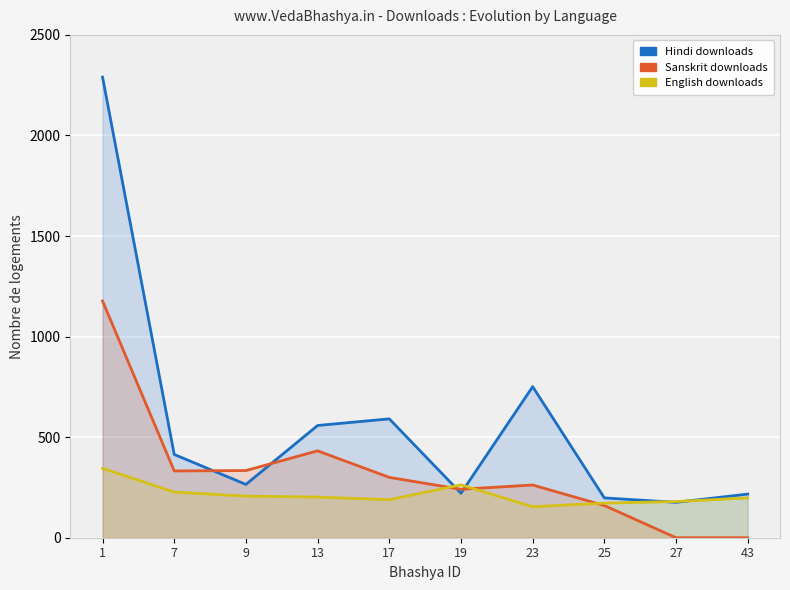

What value does the Hindi series have at 13, to the nearest 50?

550